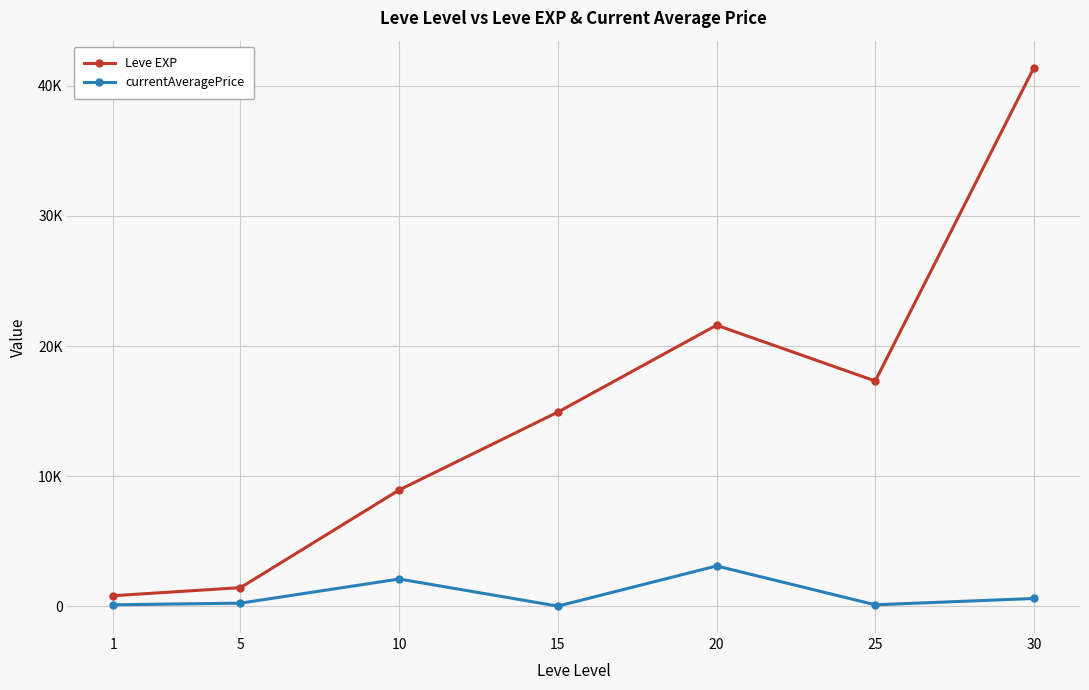

Rank the series at 20 from lowest to highest value.

currentAveragePrice, Leve EXP